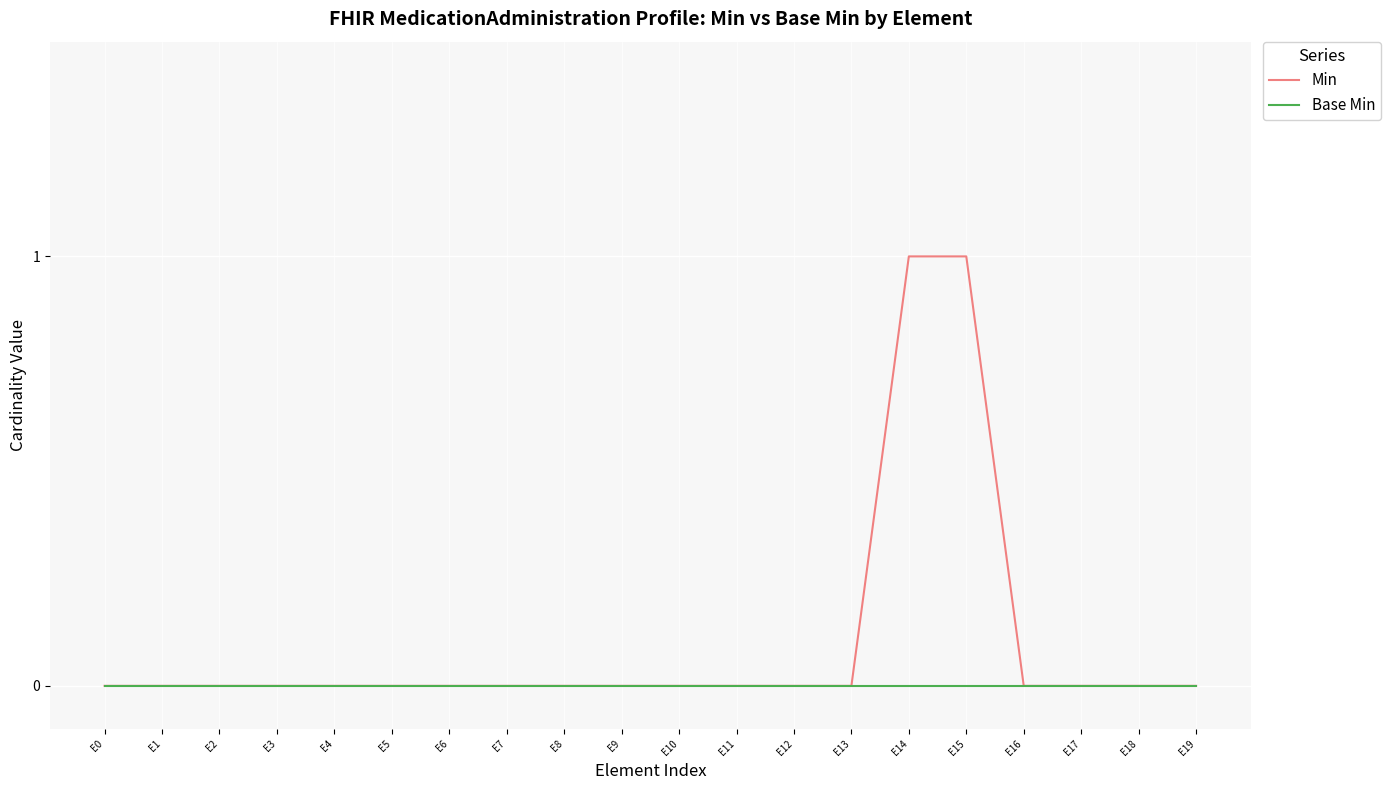

The value of Base Min at E2 is 0. True or false?

True